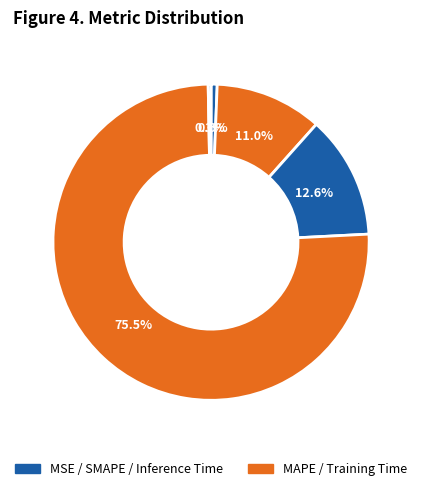

Which slice is the largest?

Training Time